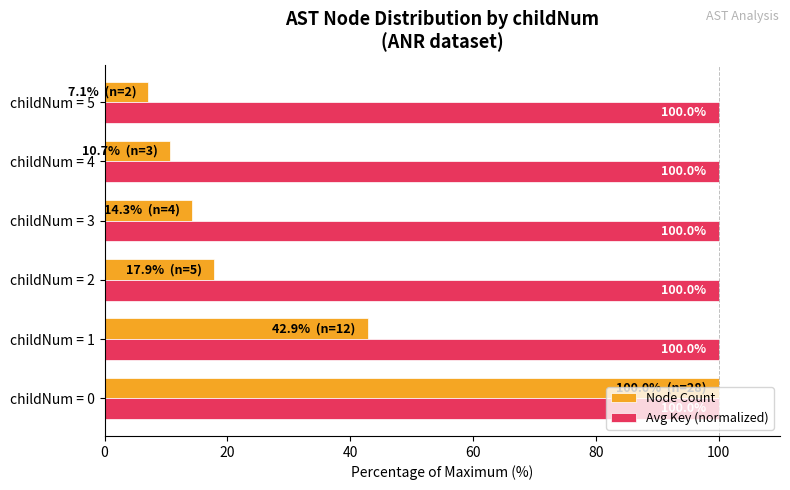

What is the highest value of the Node Count series?

100.0